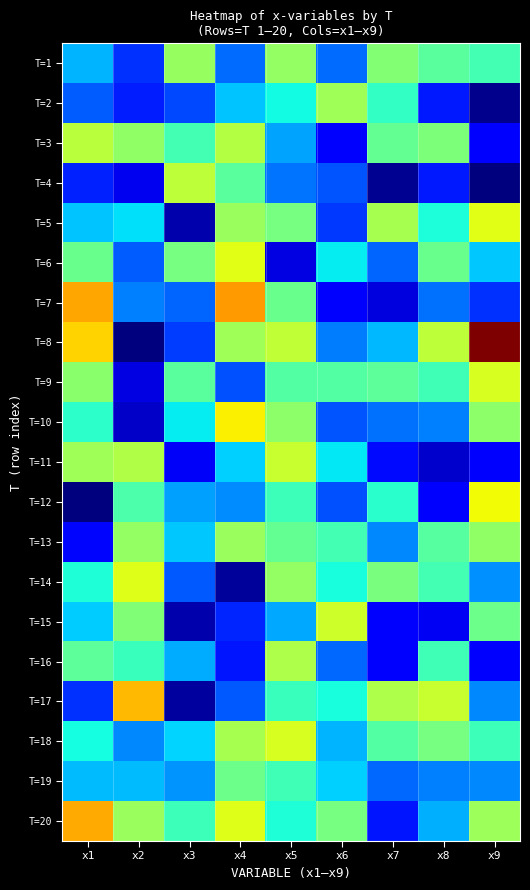

Between x4 and x2, which is larger?

x4